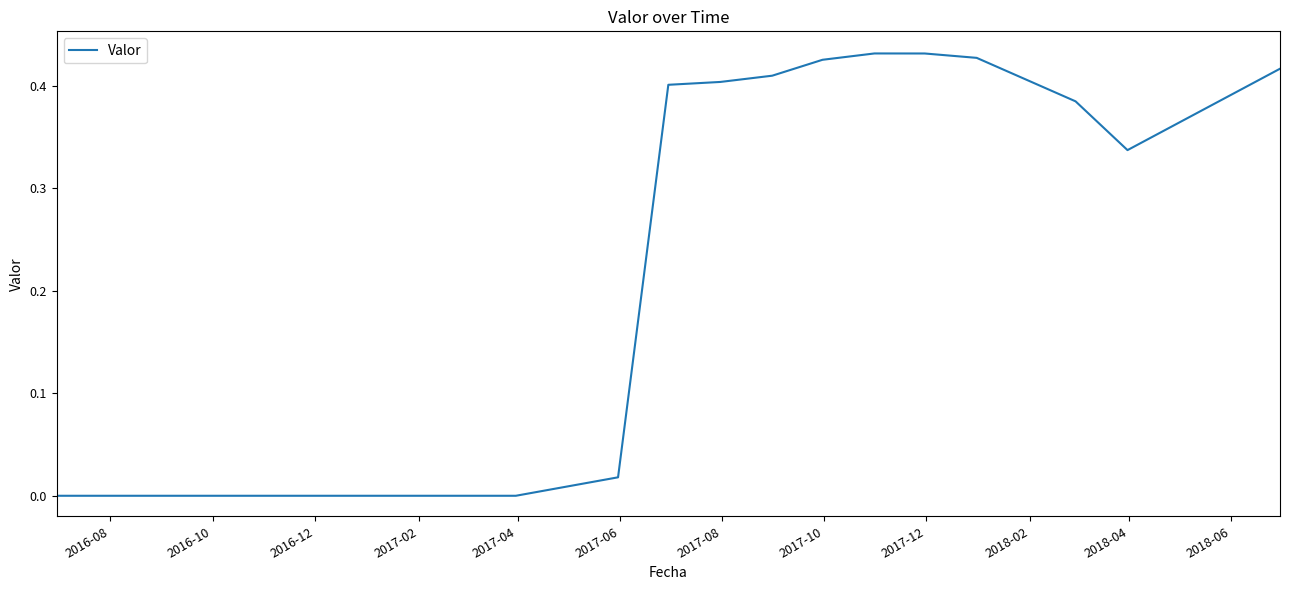

Does the chart display data point markers on the line(s)?

No